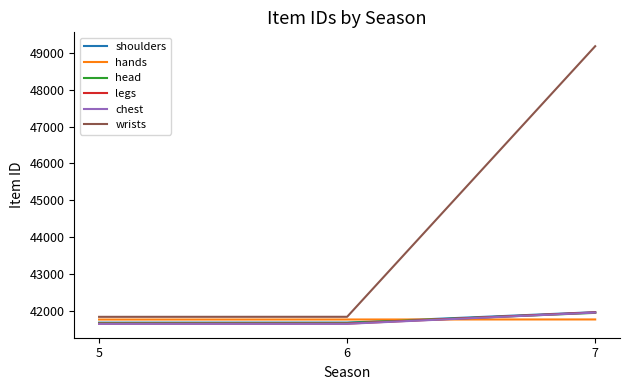

The value of hands at 5 is 41766. True or false?

True